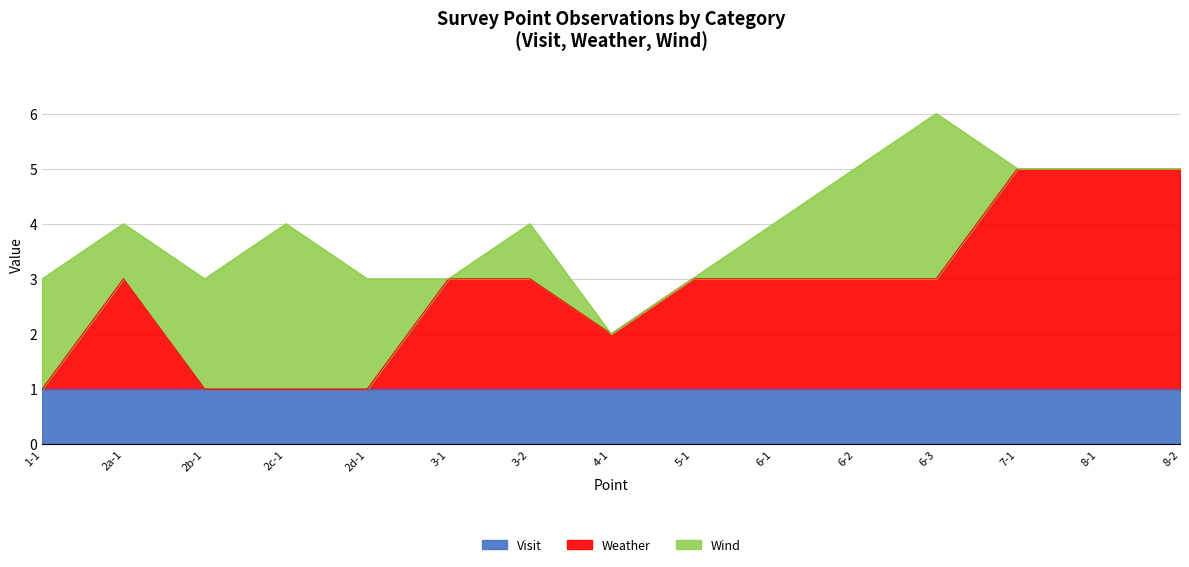

How many data points does each series have?

15